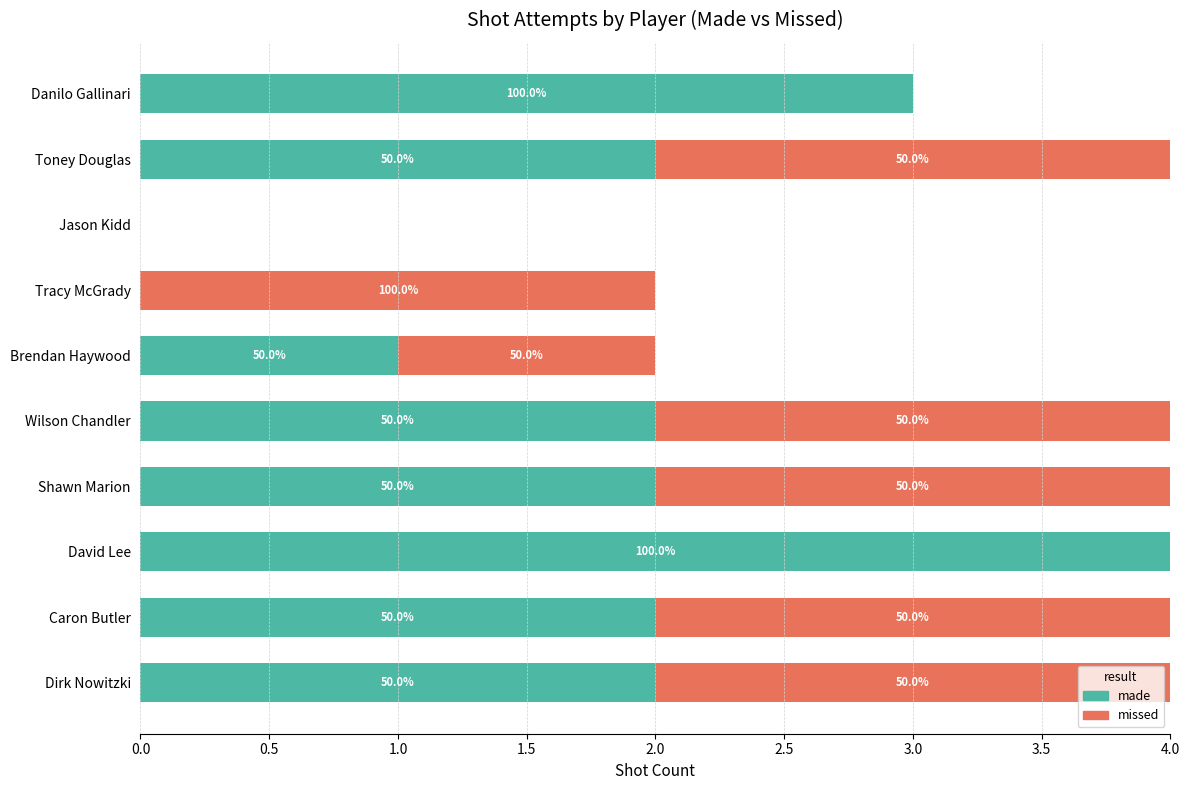

What are all the series names shown in the legend?

made, missed